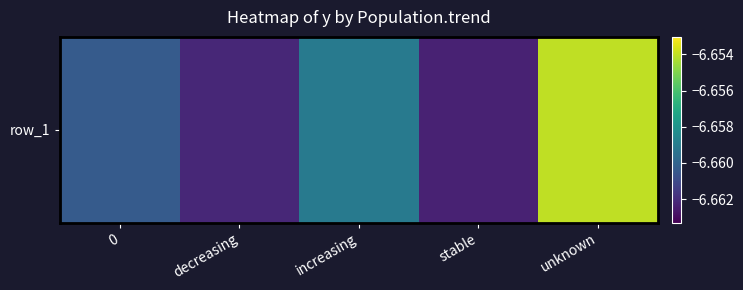

Is it true that the value at unknown is -8.8?

False